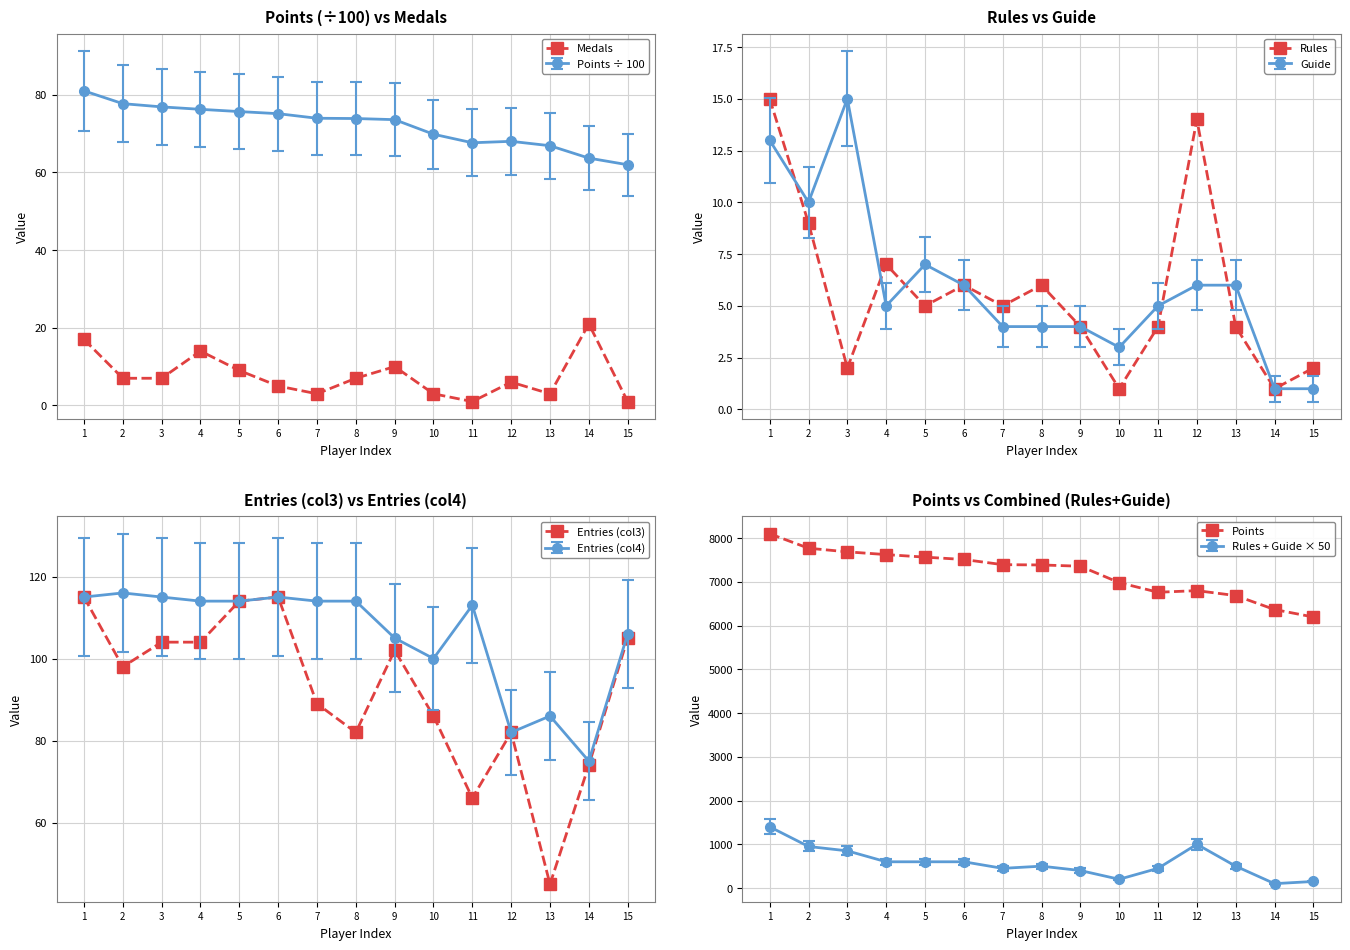

What is the difference between the second highest and minimum values in the Rules series?

13